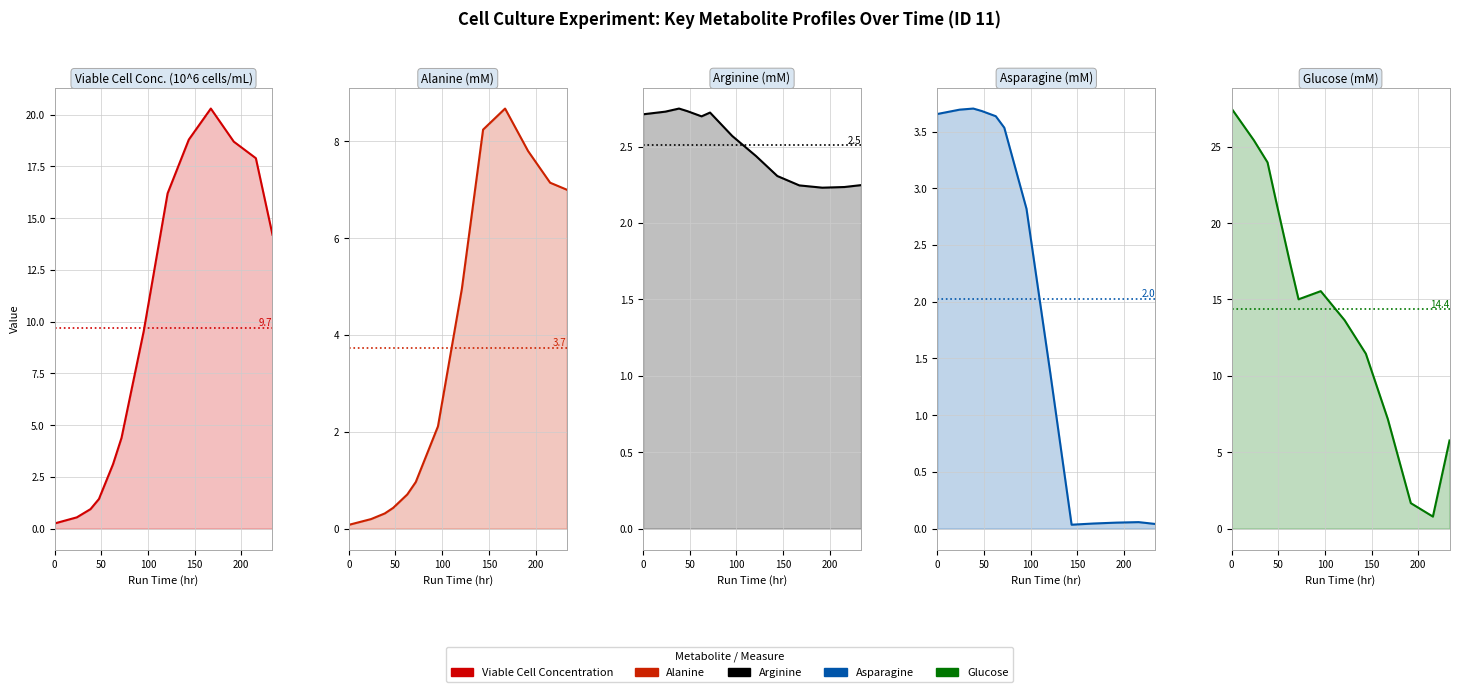

How many interior local peaks does the Viable Cell Concentration series have?

1